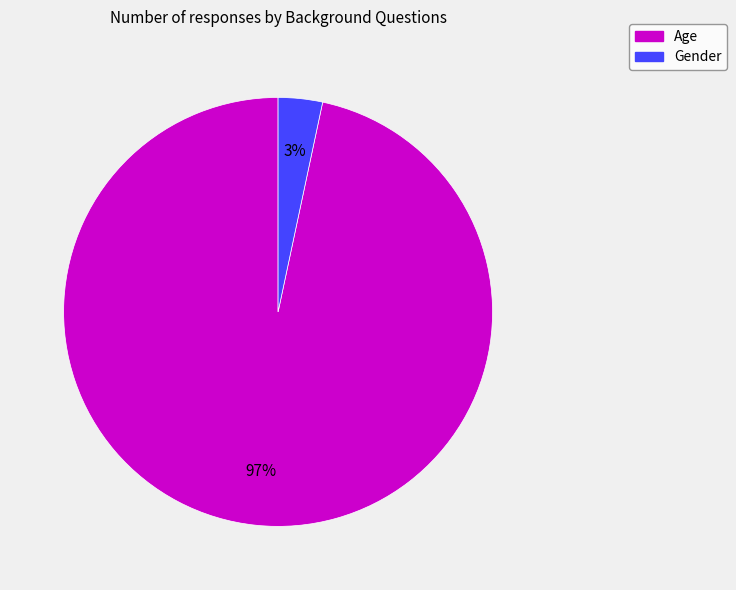

Is the sum of Gender and Age greater than half?

Yes